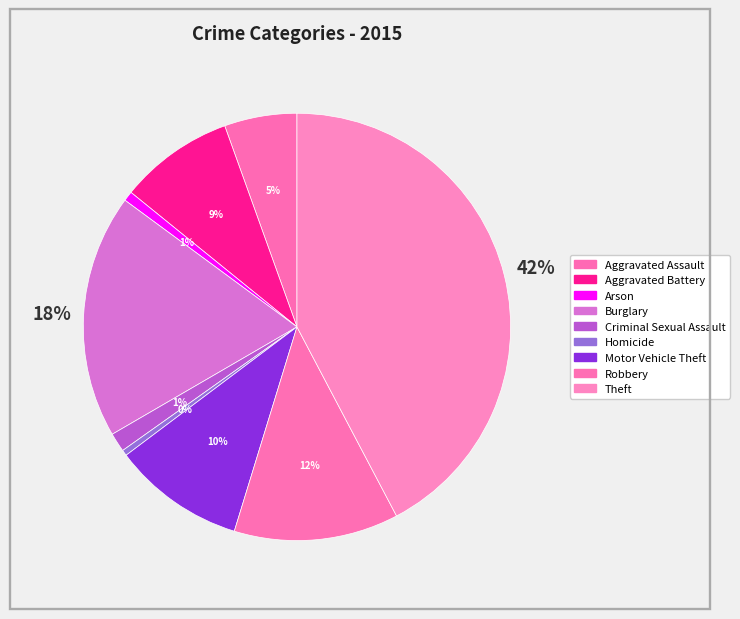

To the nearest percent, what is the difference between the largest and smallest slice percentages?

42%